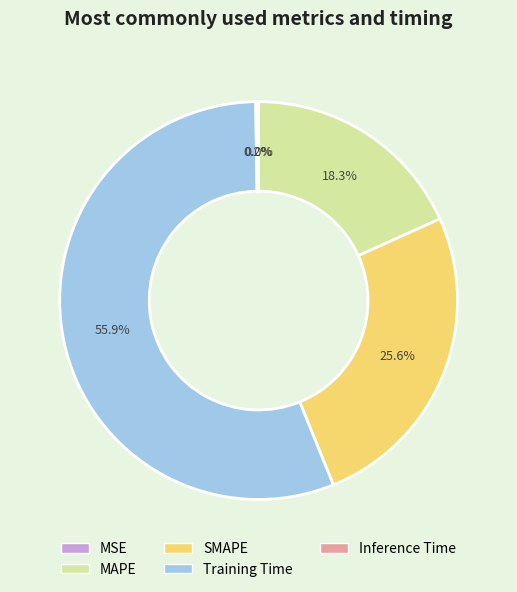

Is Training Time the majority of the pie?

Yes